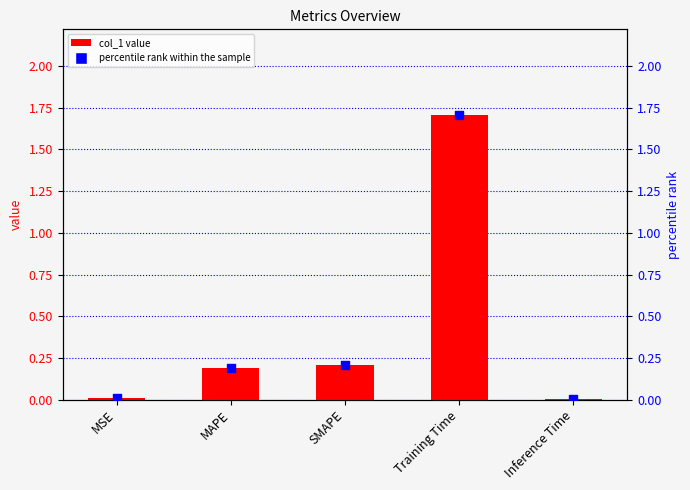

What are all the series names shown in the legend?

col_1, percentile rank within the sample